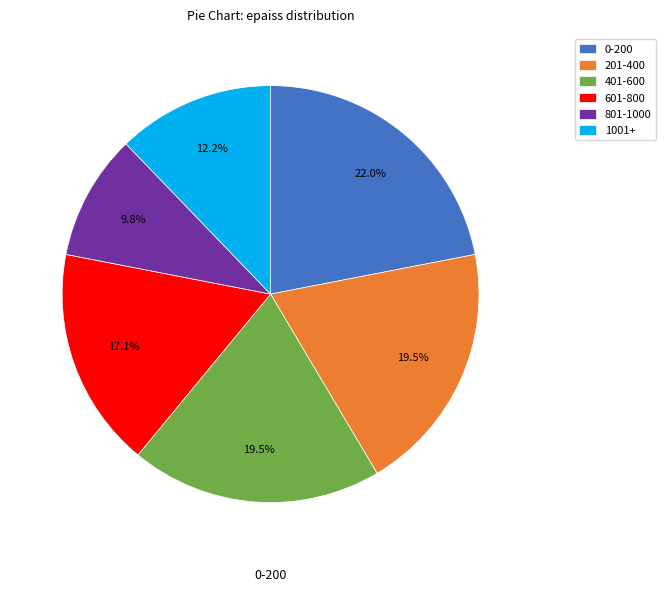

Count the number of slices in the pie.

6